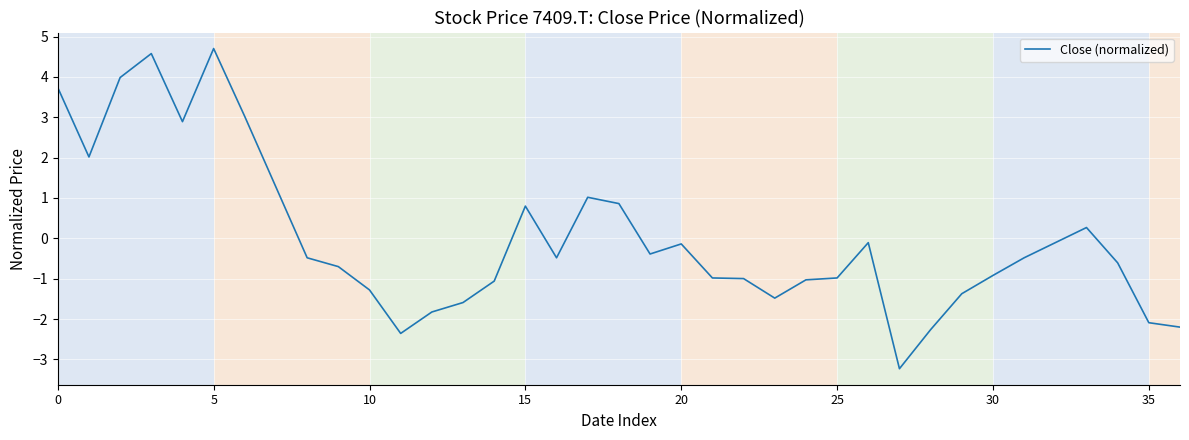

Does the chart display data point markers on the line(s)?

No